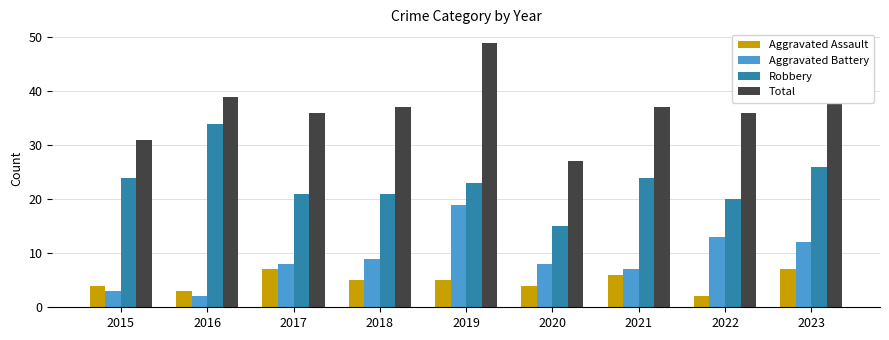

What is the sum of the Aggravated Battery values at 2023 and 2019?

31